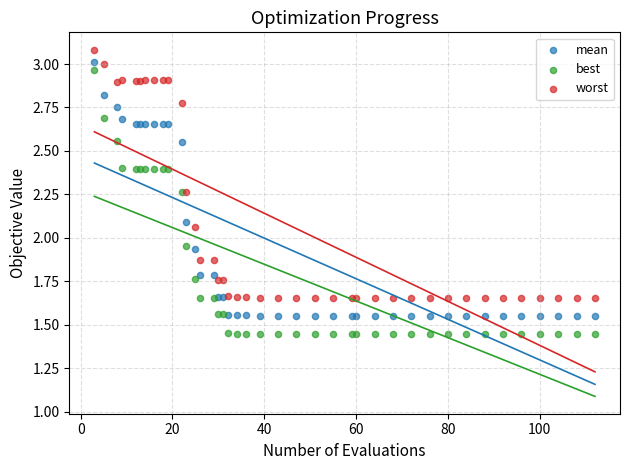

What is the X range (max minus min) for the scatter plot?

109.0